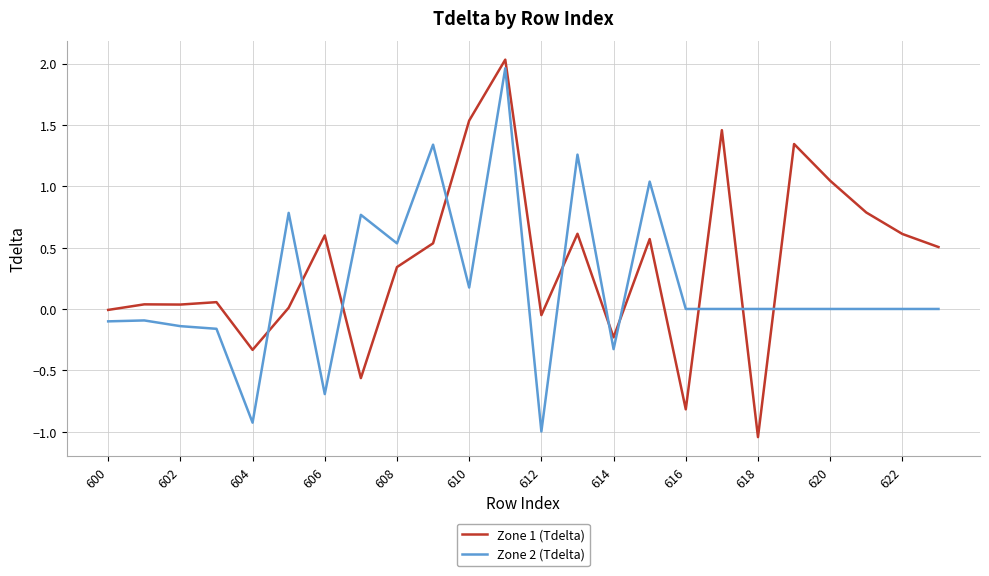

What is the difference between the maximum and minimum values in the Zone 1 (Tdelta) series?

3.1